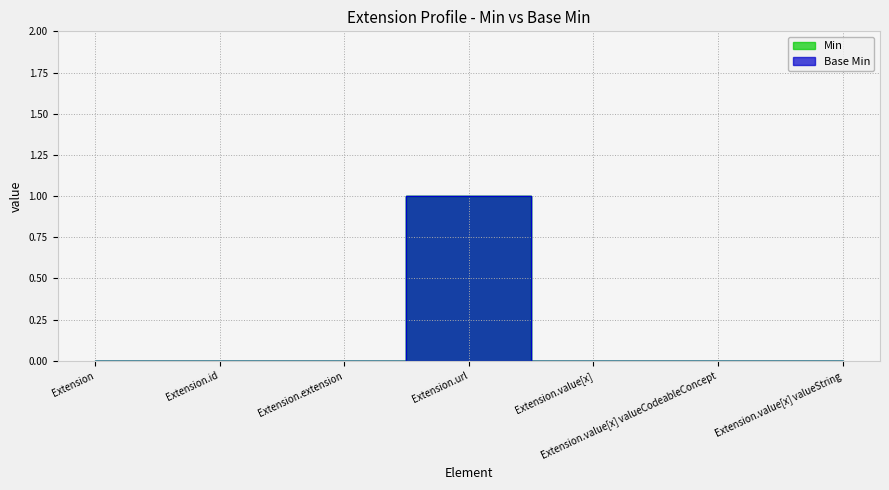

True or false: Base Min and Min intersect in this chart.

False